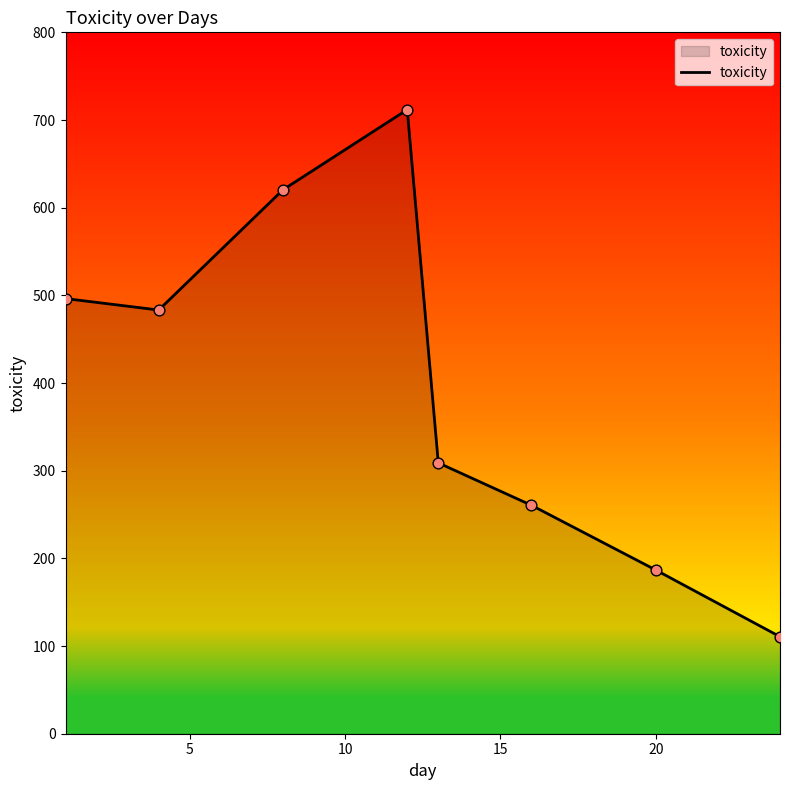

What is the greatest value displayed?

711.8